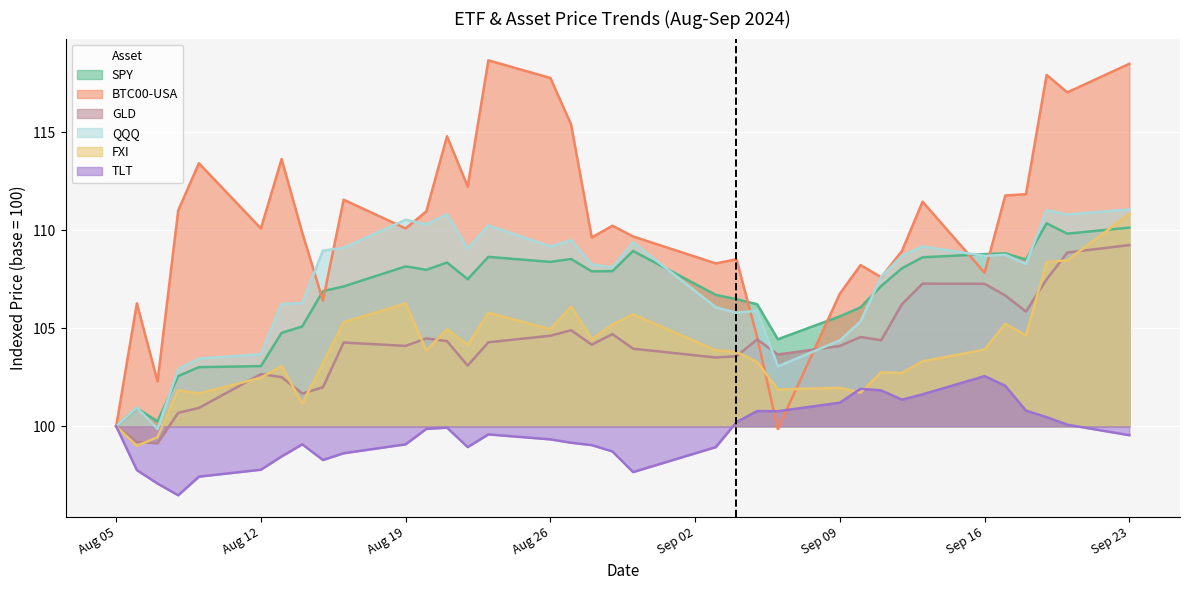

What are all the series names shown in the legend?

SPY, BTC00-USA, GLD, QQQ, FXI, TLT